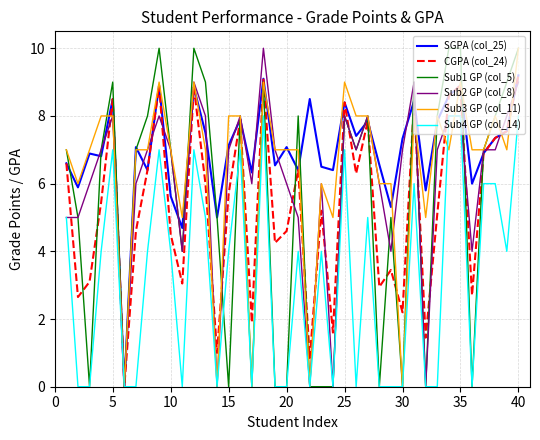

What is the difference between the maximum and minimum values in the Sub4 GP (col_14) series?

8.0